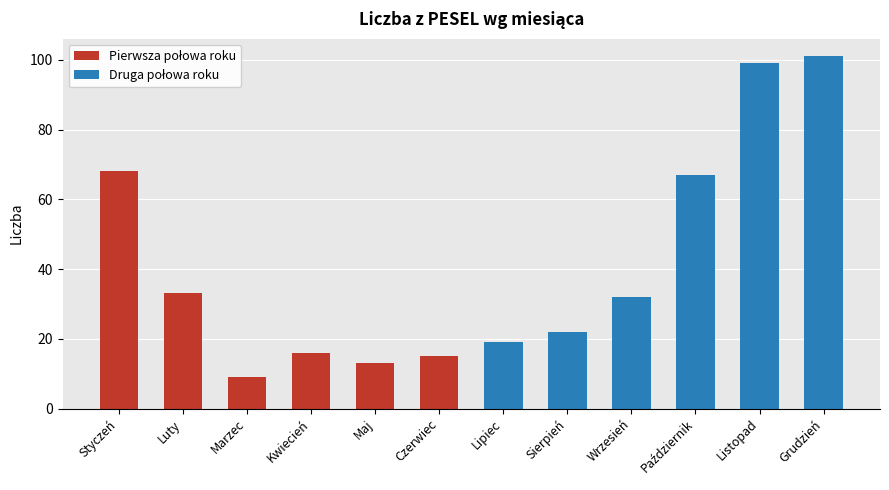

At which label does the data first exceed 32?

Styczeń